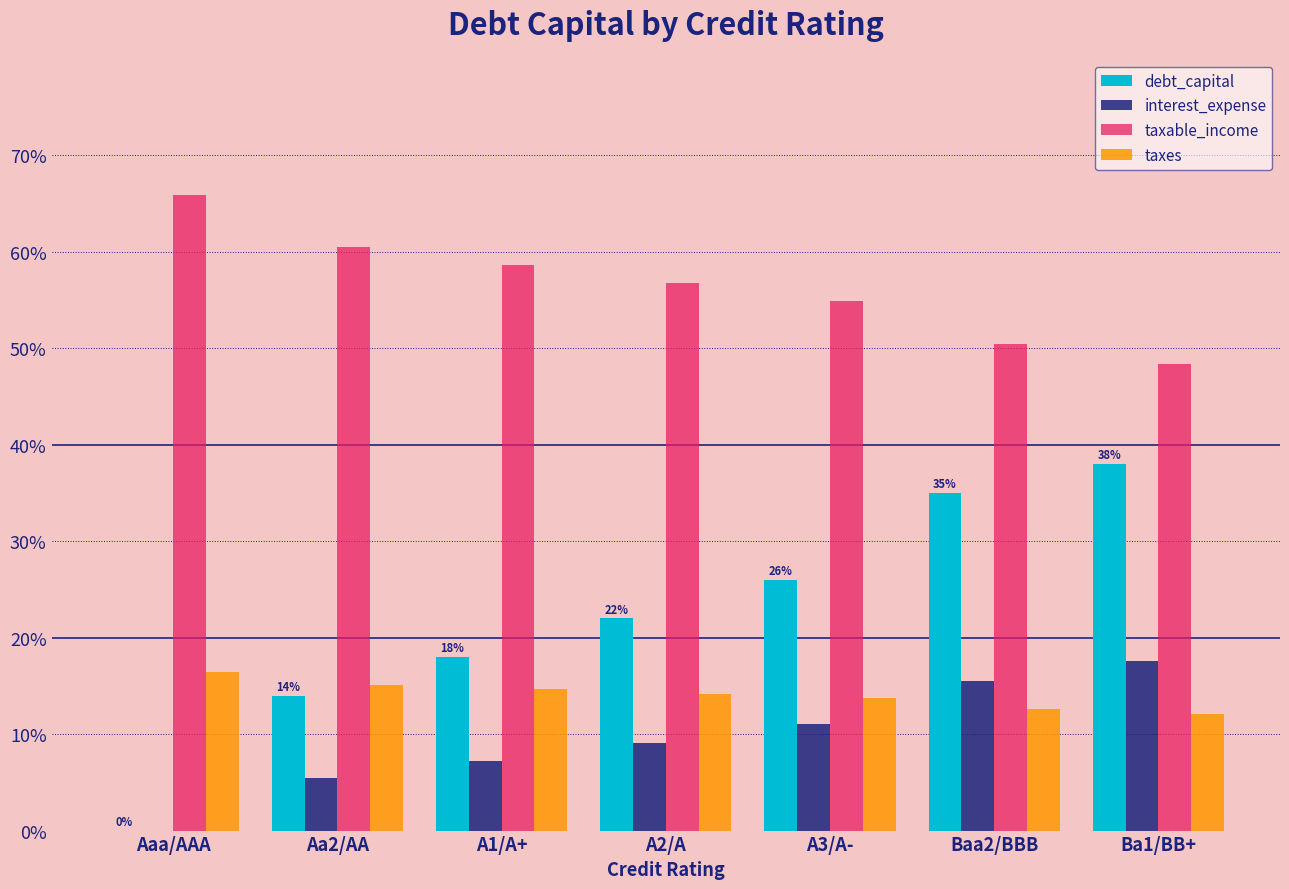

Are the bars grouped side by side (vs. stacked)?

Yes